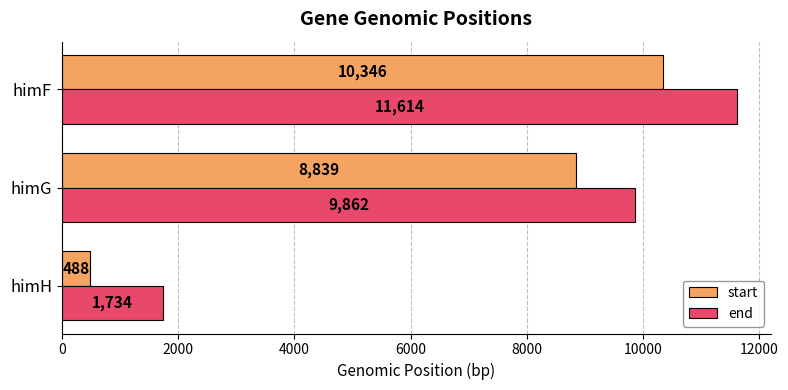

List the series in order of their peak value, highest first.

end, start